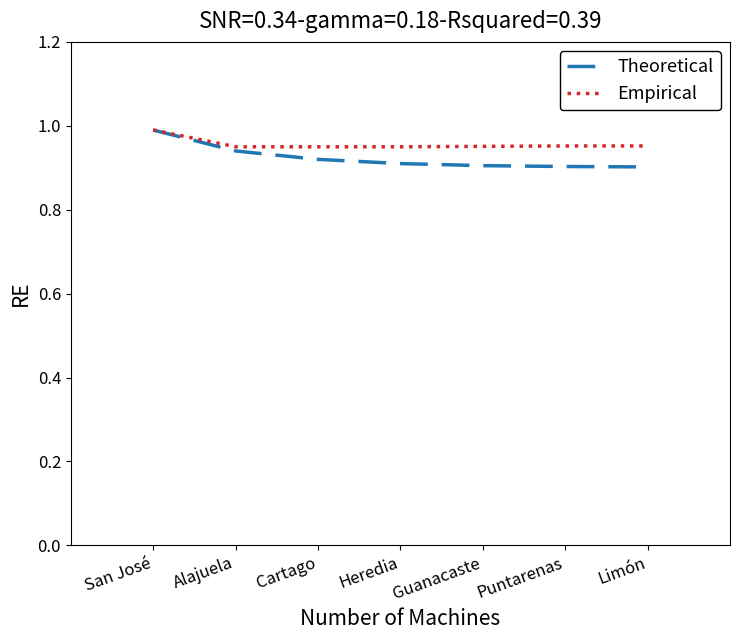

The value of Empirical at Guanacaste is 1.7. True or false?

False